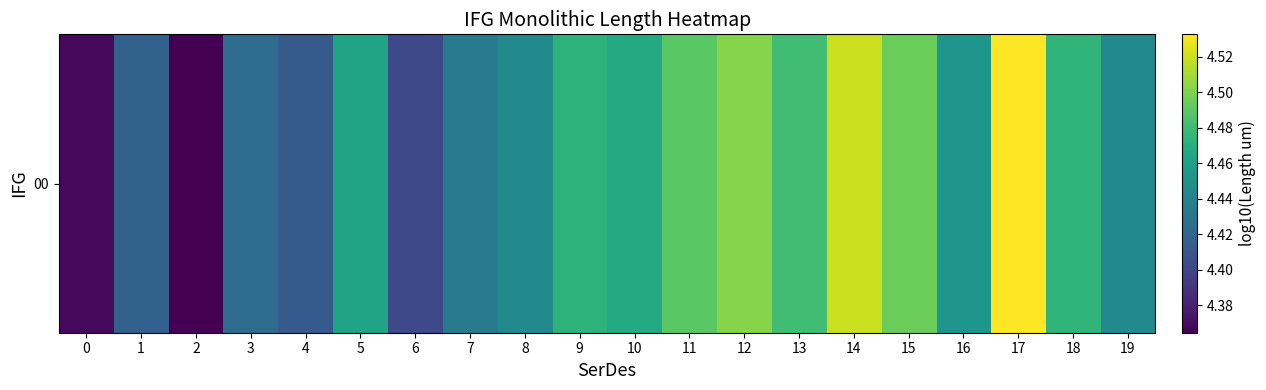

What is the sum of the values at 10 and 5?

8.9